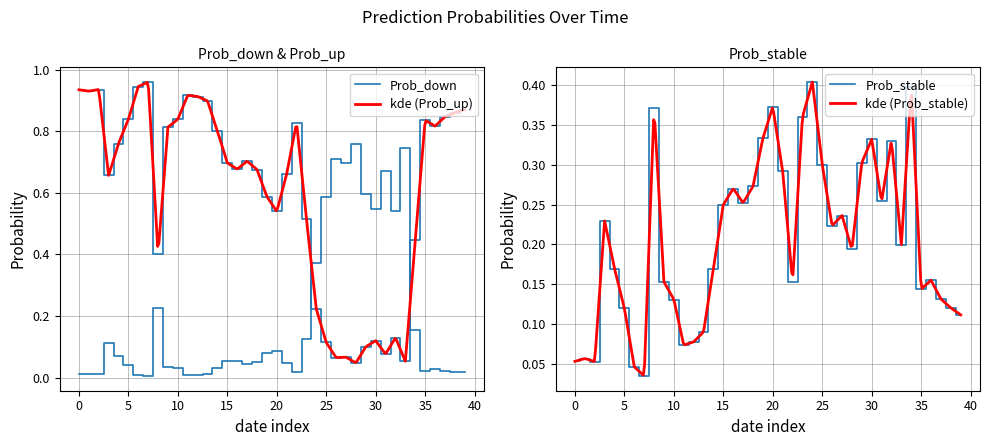

What is the label of the 6th point from the right?

34